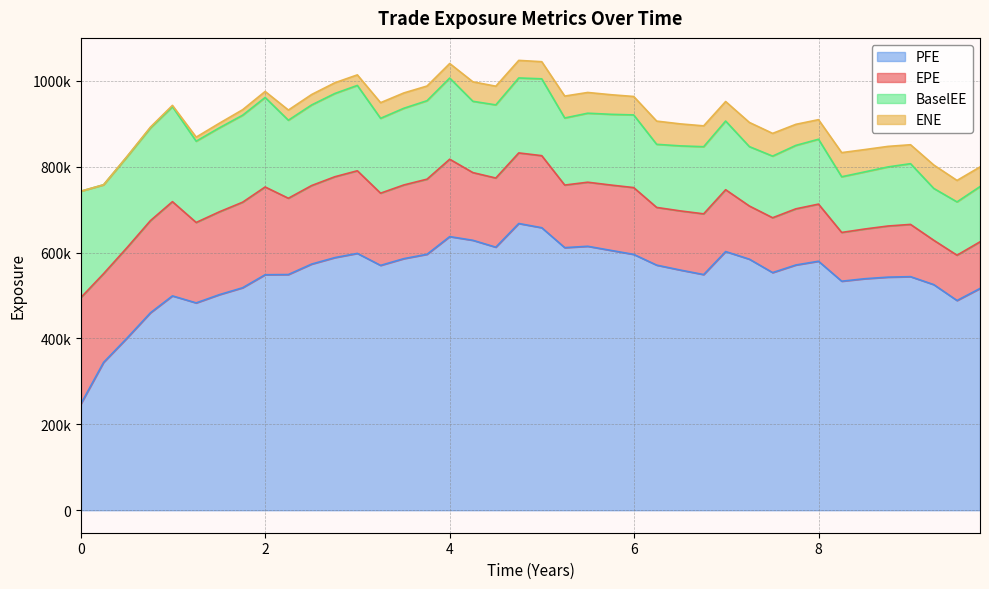

Which category has the lowest value in the BaselEE series?

37